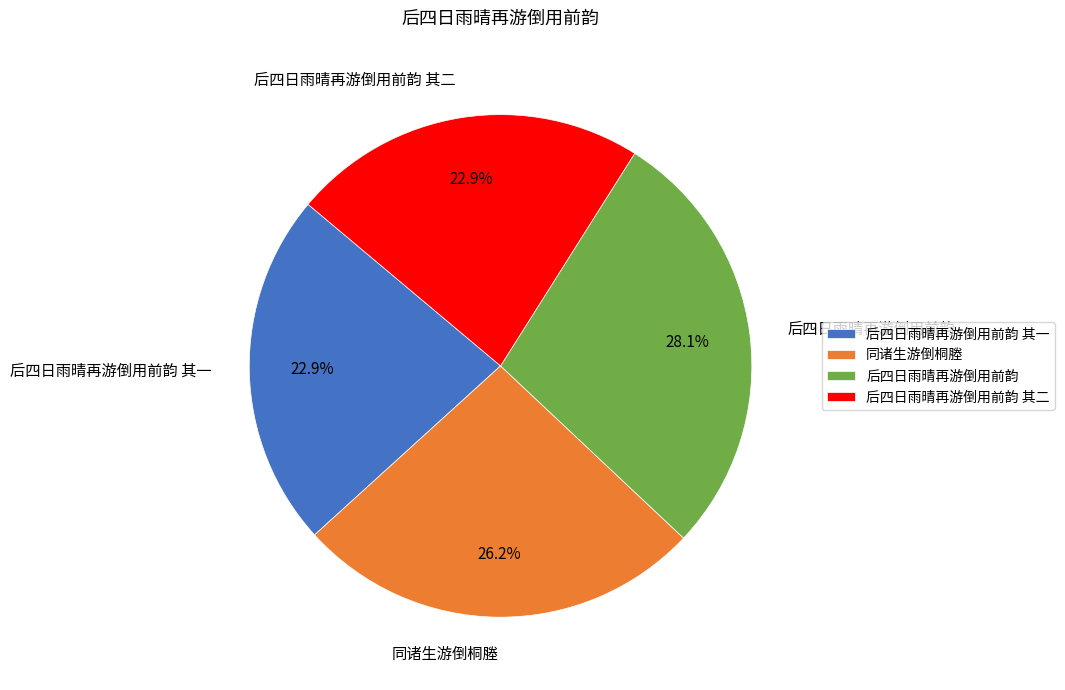

Is it true that 后四日雨晴再游倒用前韵 其二 is 35% of the pie?

False